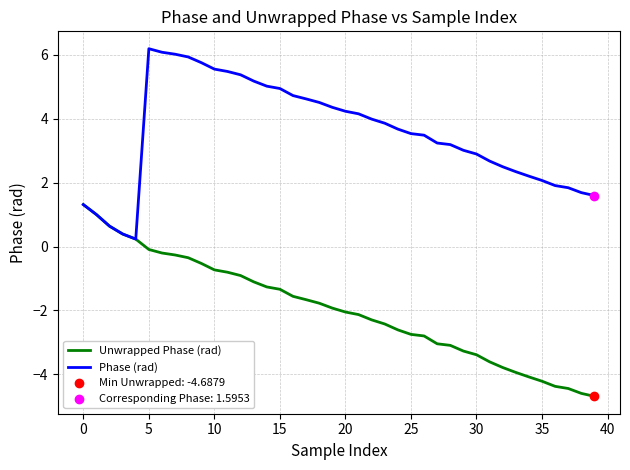

What is the lowest value of the Unwrapped Phase (rad) series?

-4.7